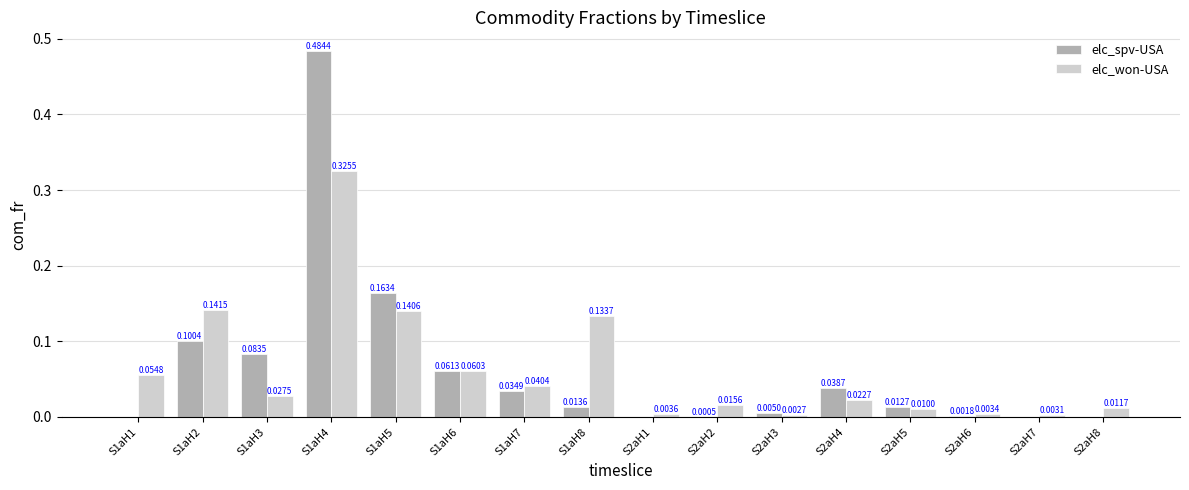

At which category is the sum across all series the highest?

S1aH4